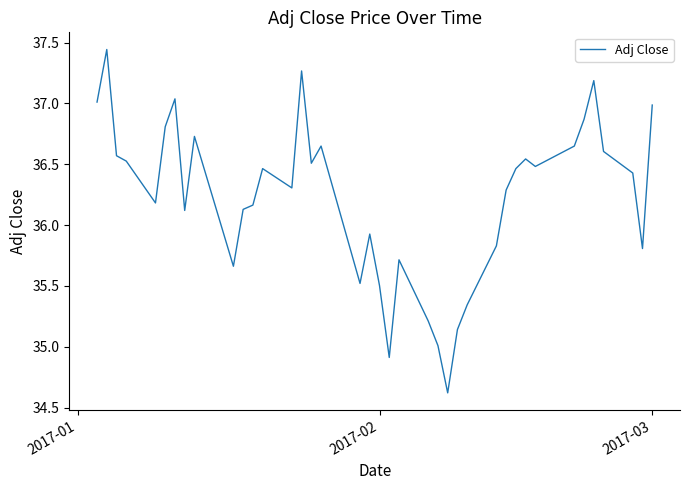

What is the difference between the maximum and minimum values?

2.8